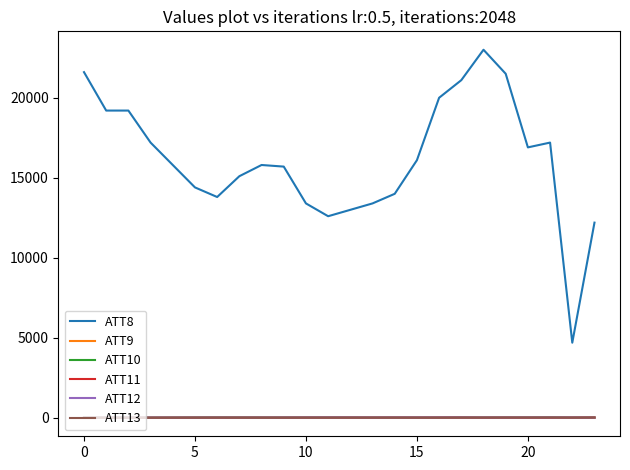

At how many categories does at least one series exceed 6573?

23